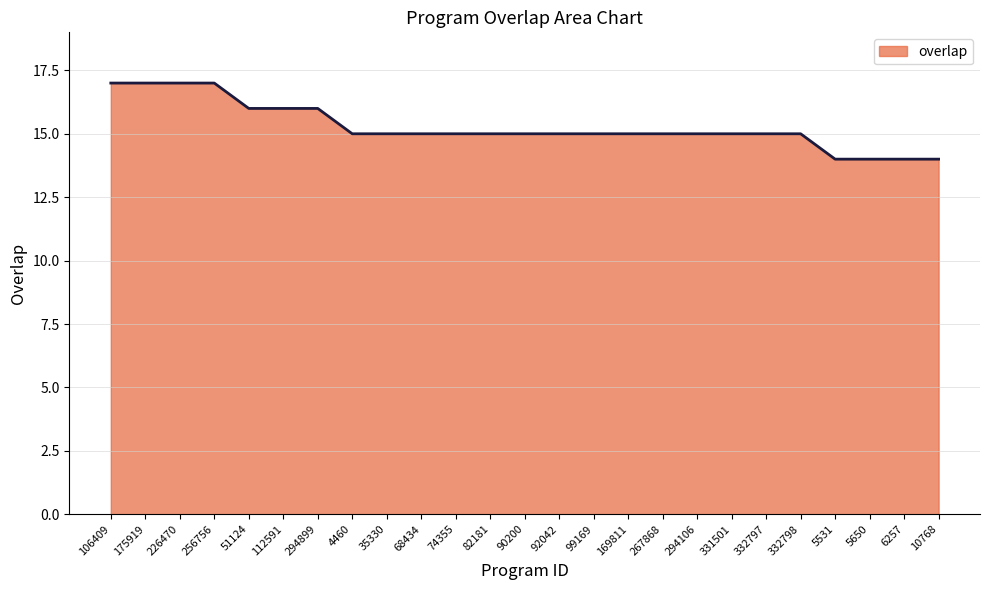

Which has a higher value, 74355 or 51124?

51124